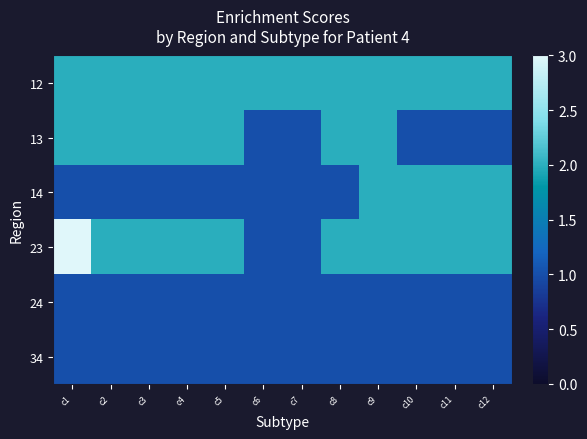

Reading right to left, what are all the values shown in this chart?

12: c12=2	c11=2	c10=2	c9=2	c8=2	c7=2	c6=2	c5=2	c4=2	c3=2	c2=2	c1=2
13: c12=1	c11=1	c10=1	c9=2	c8=2	c7=1	c6=1	c5=2	c4=2	c3=2	c2=2	c1=2
14: c12=2	c11=2	c10=2	c9=2	c8=1	c7=1	c6=1	c5=1	c4=1	c3=1	c2=1	c1=1
23: c12=2	c11=2	c10=2	c9=2	c8=2	c7=1	c6=1	c5=2	c4=2	c3=2	c2=2	c1=3
24: c12=1	c11=1	c10=1	c9=1	c8=1	c7=1	c6=1	c5=1	c4=1	c3=1	c2=1	c1=1
34: c12=1	c11=1	c10=1	c9=1	c8=1	c7=1	c6=1	c5=1	c4=1	c3=1	c2=1	c1=1